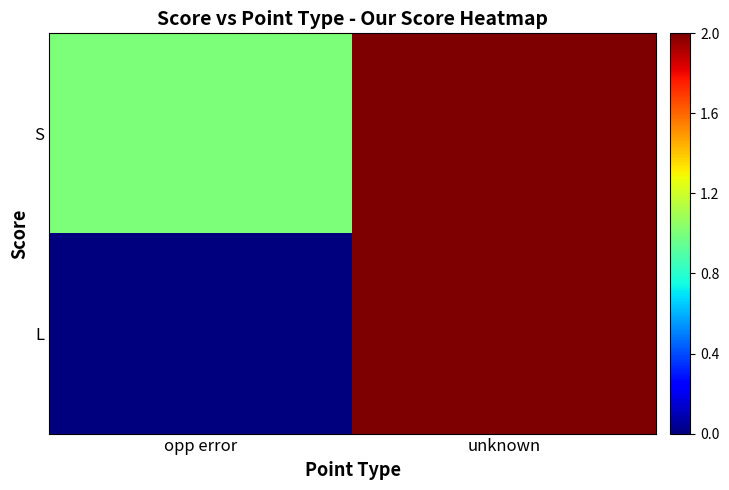

How many series are shown in this chart?

2